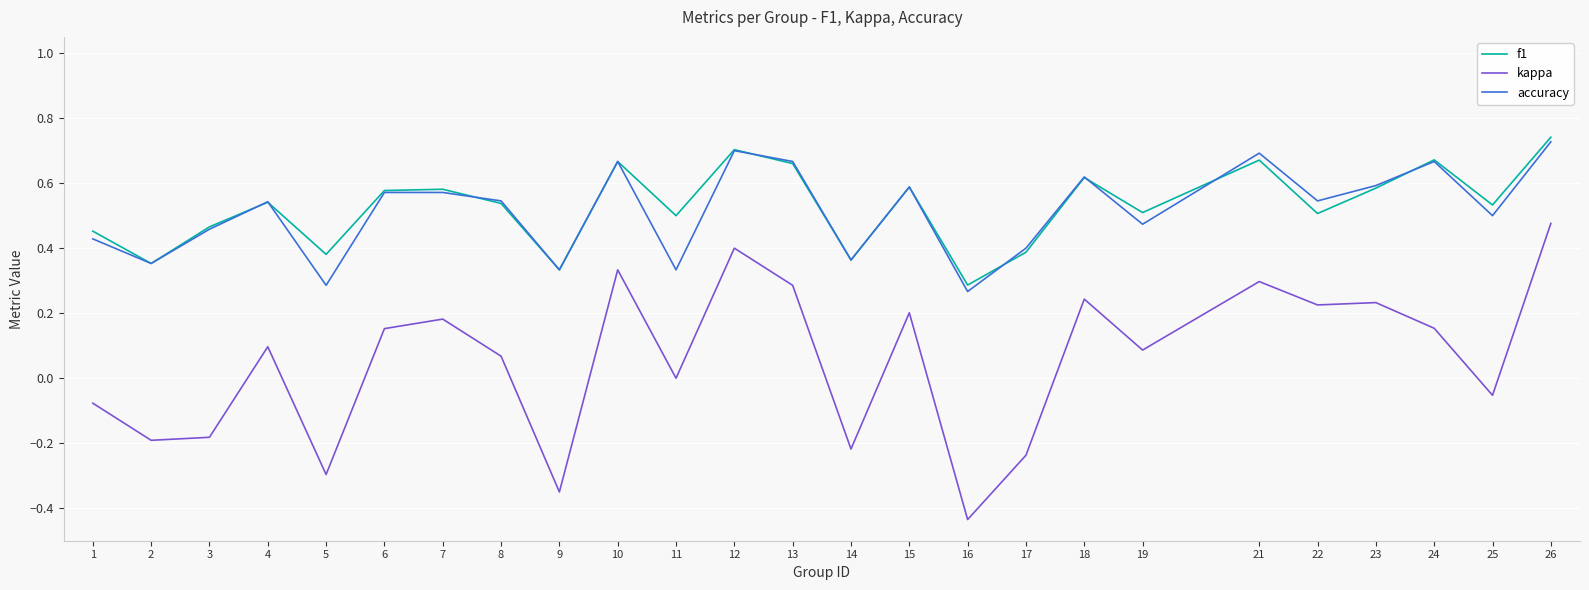

At which label is kappa closest to 0?

11